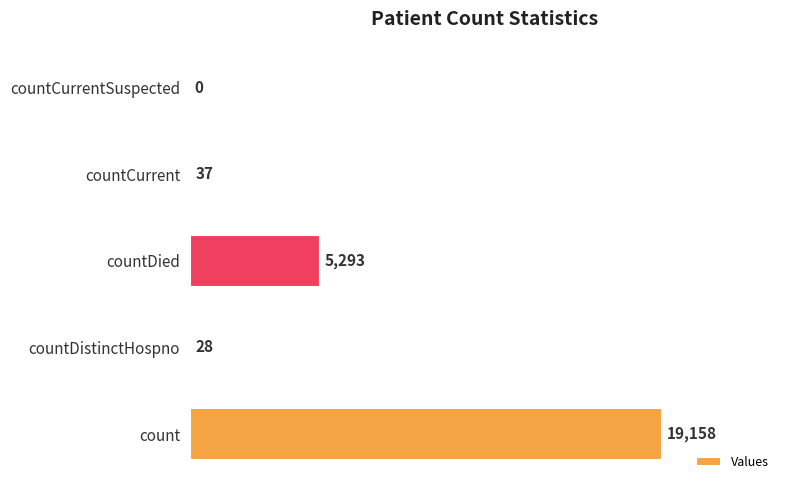

What is the sum of all values?

24516